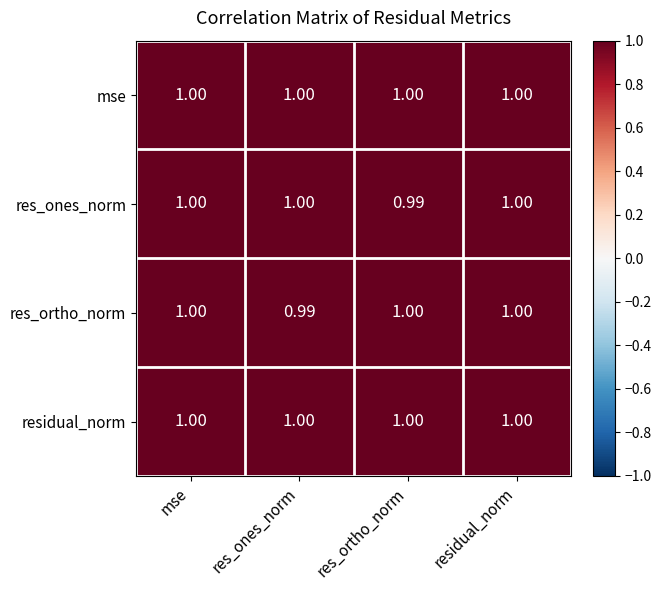

Is the value of mse at mse greater than the value of res_ones_norm at res_ortho_norm?

Yes